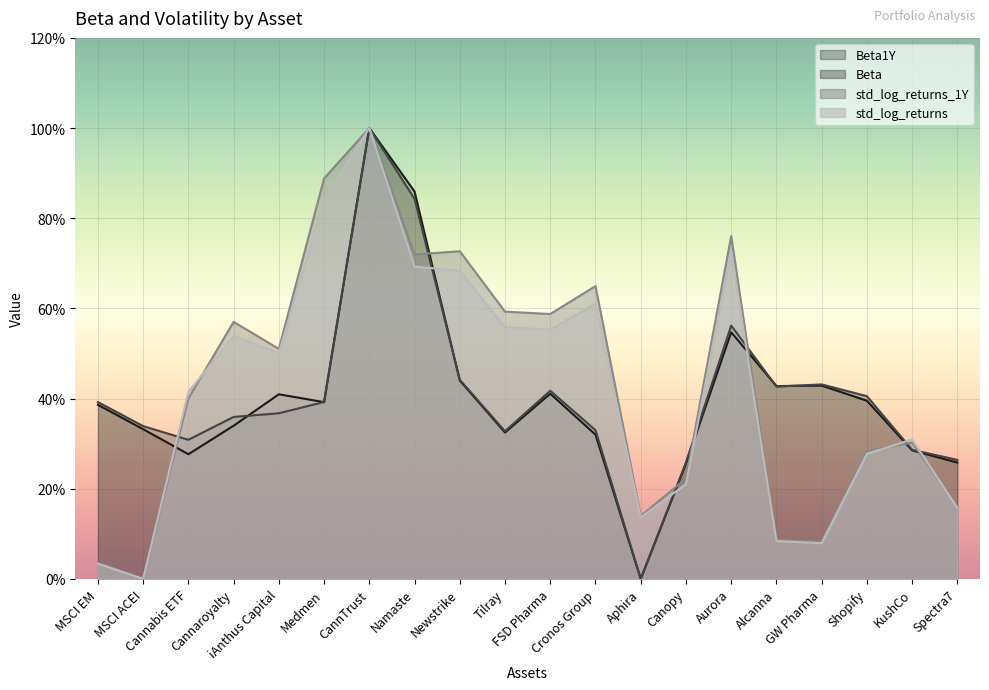

What is the approximate value of Beta at CannTrust?

1.0